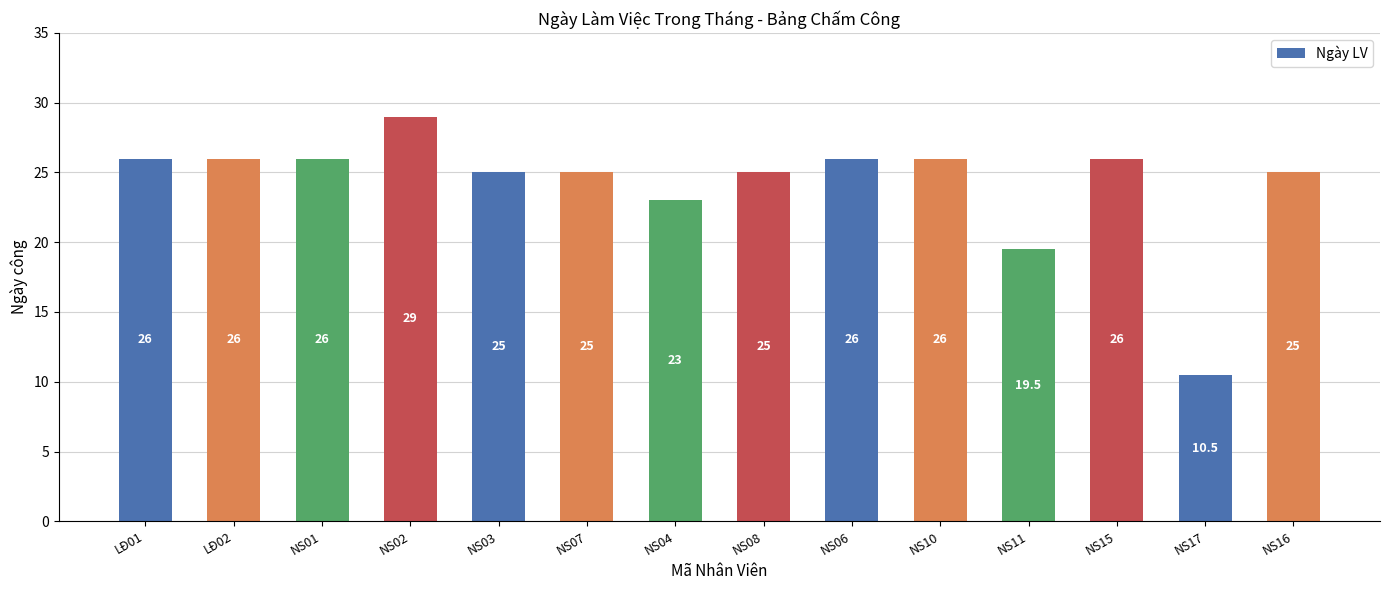

What is the minimum value shown in the chart?

10.5